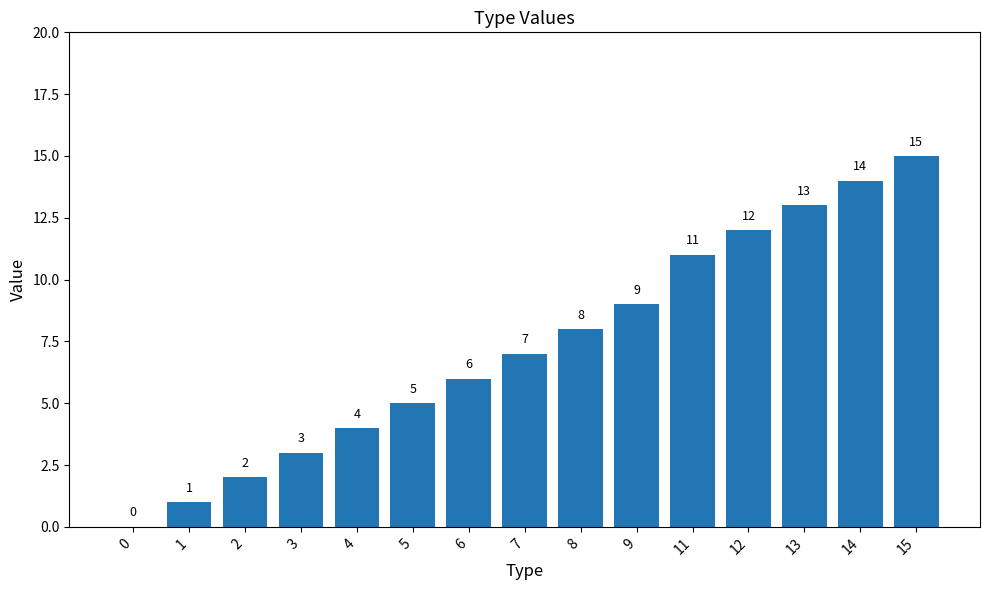

How many series are shown in this chart?

1